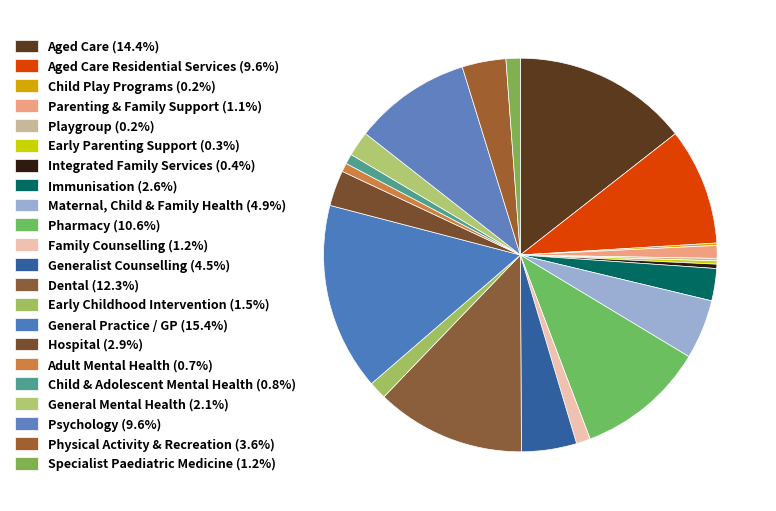

What is the smallest slice in the pie chart?

Child Play Programs